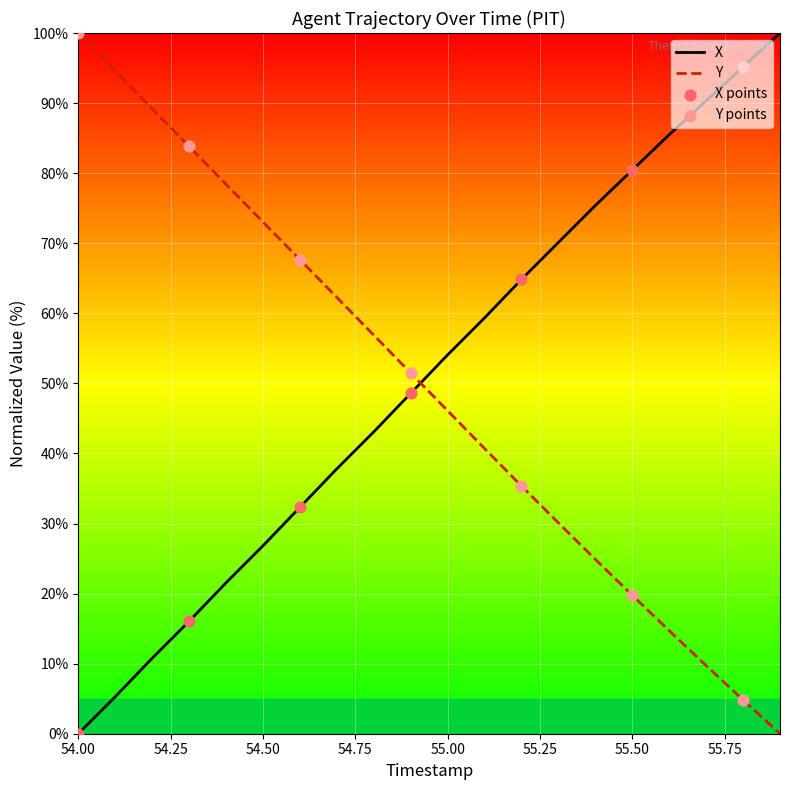

Is the value of X at 54.1 greater than the value of Y at 55.4?

No